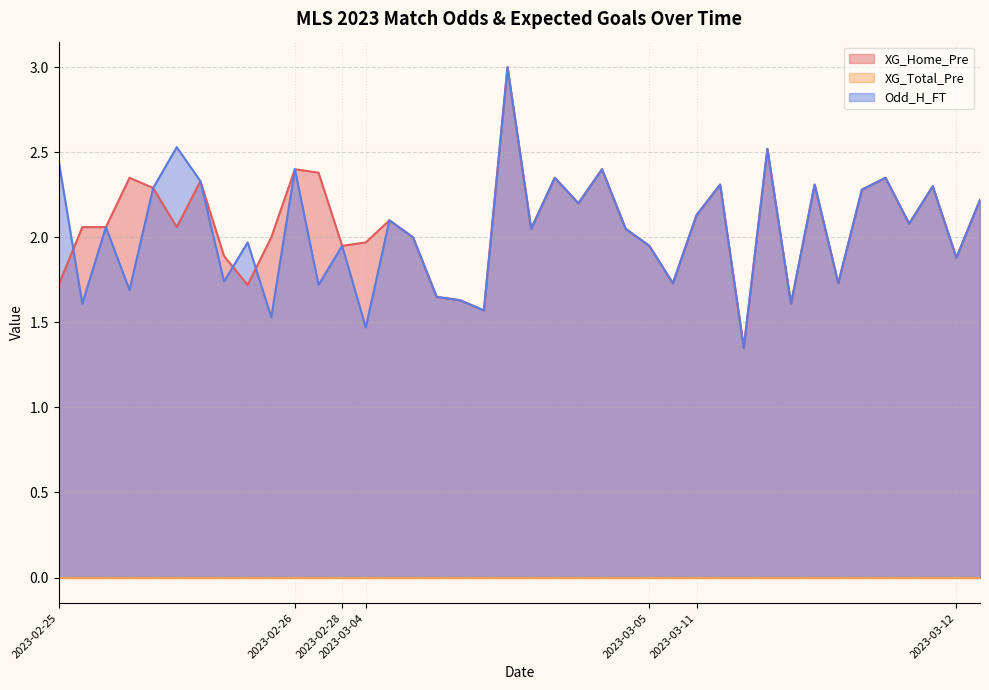

Which has a higher value, 2023-03-11 or 2023-02-25?

2023-03-11